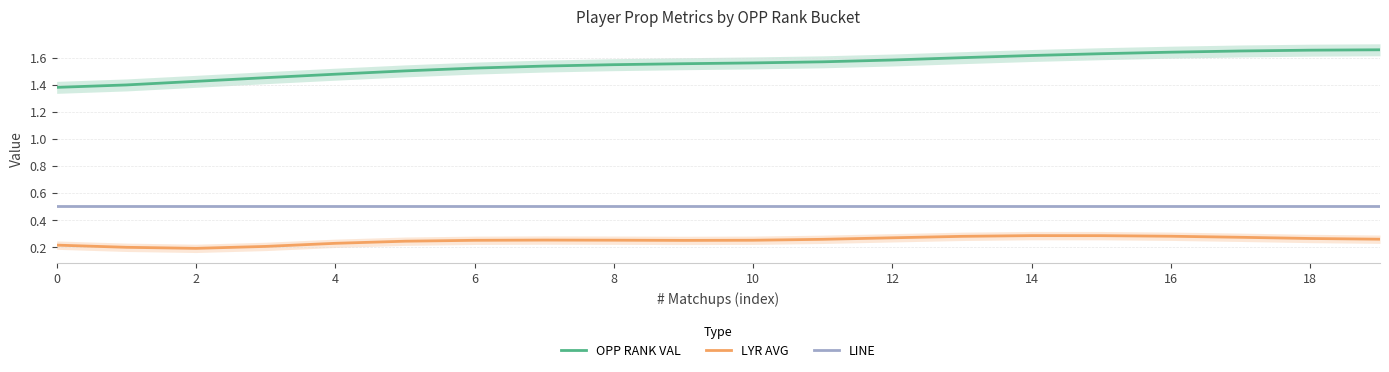

True or false: LINE and OPP RANK VAL intersect in this chart.

False